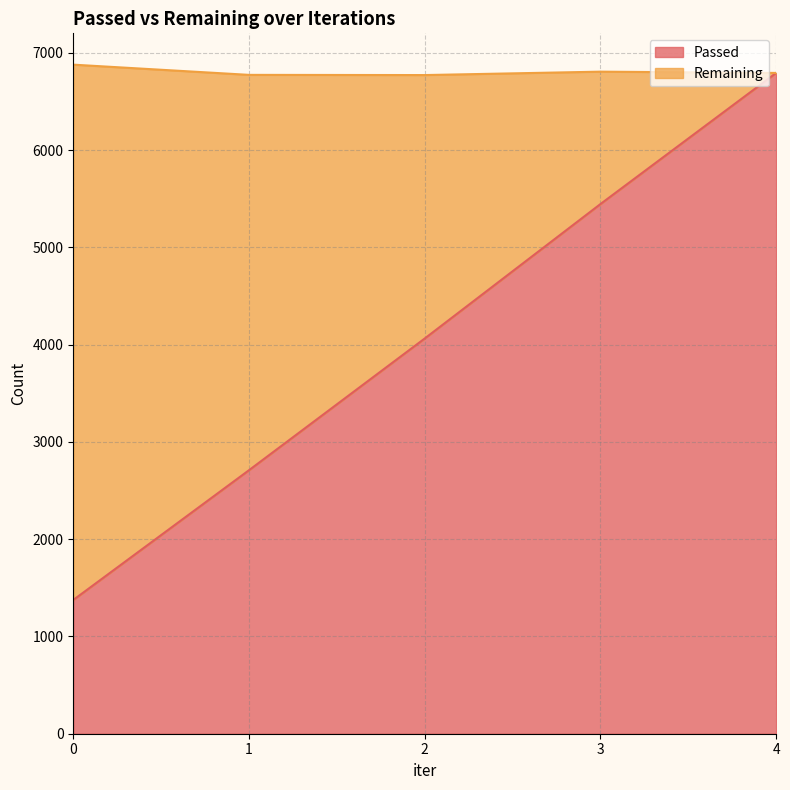

List the labels in order of value, smallest first.

0, 1, 2, 3, 4